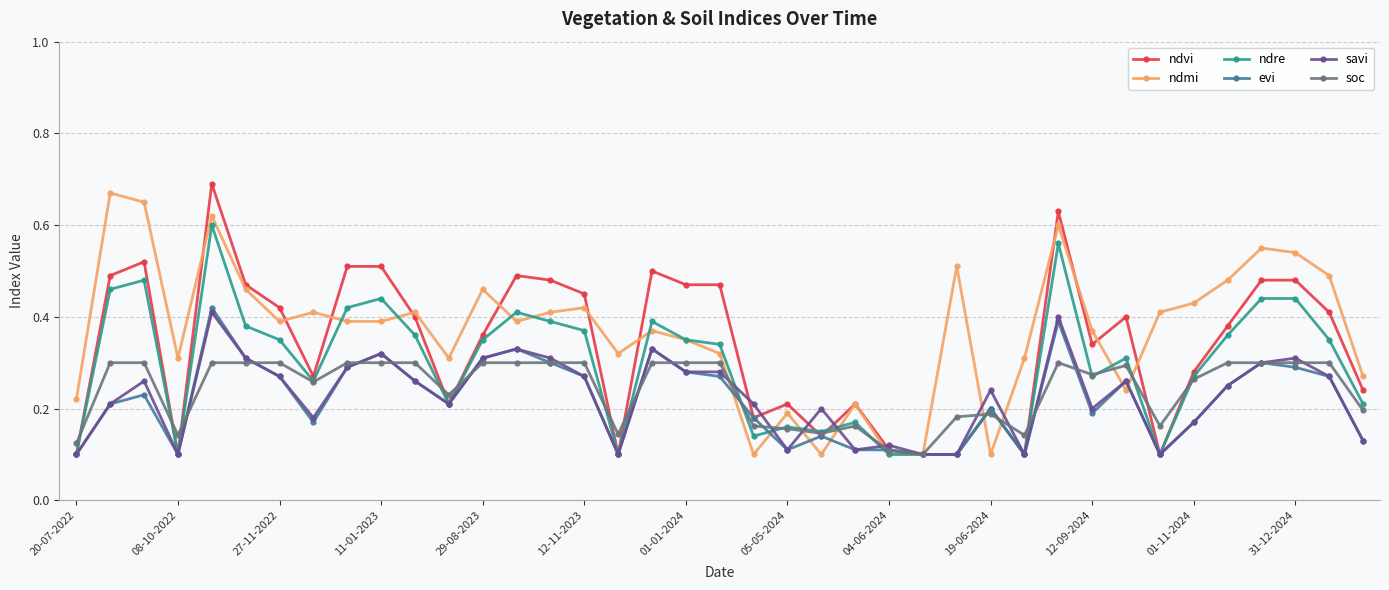

At how many categories does at least one series exceed 0?

39